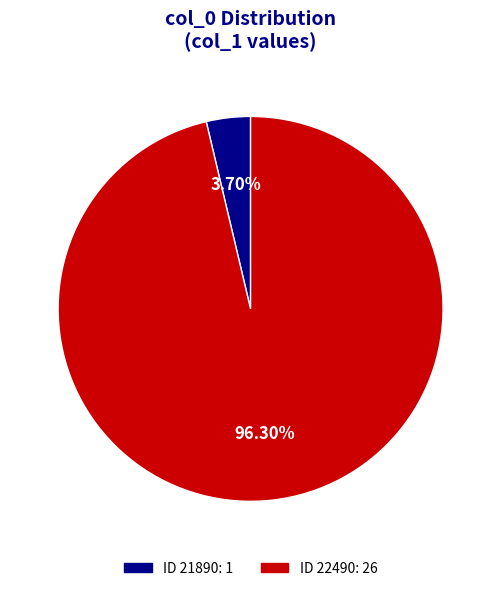

How many slices are in this pie chart?

2